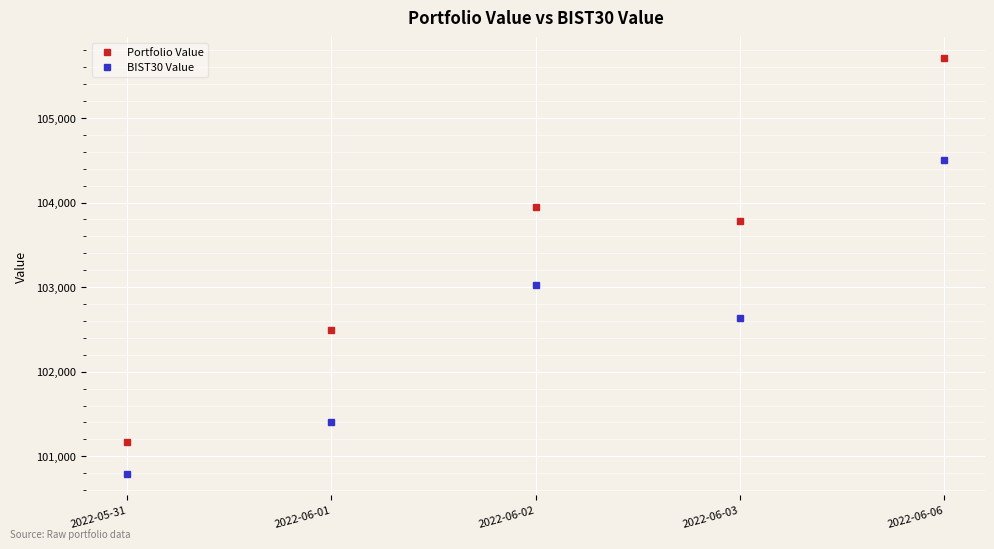

How many data points in BIST30 Value are above 102635?

3